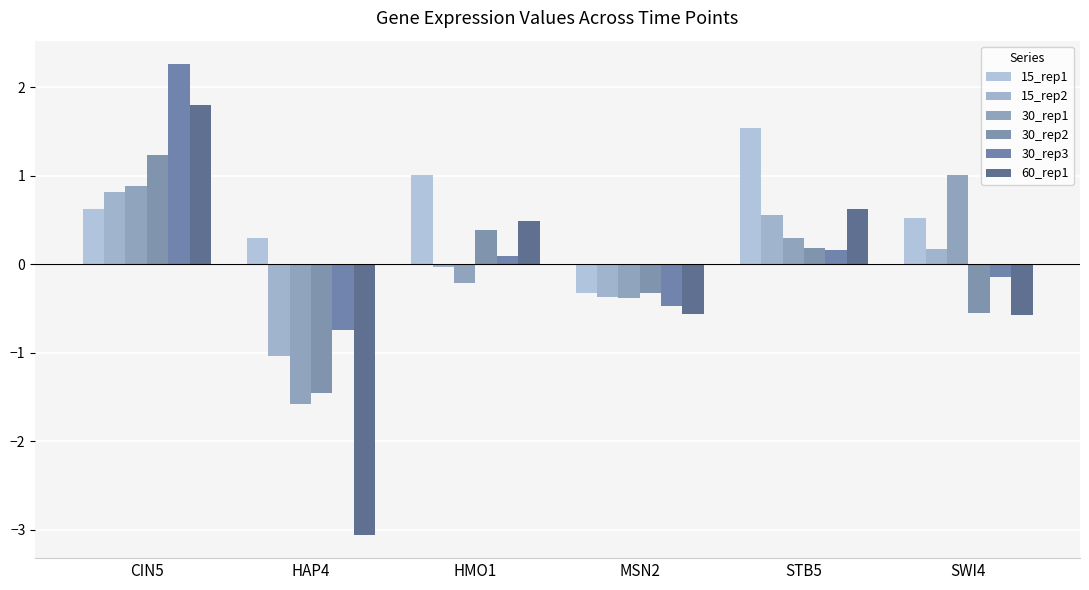

Which category has the highest value in the 15_rep2 series?

CIN5